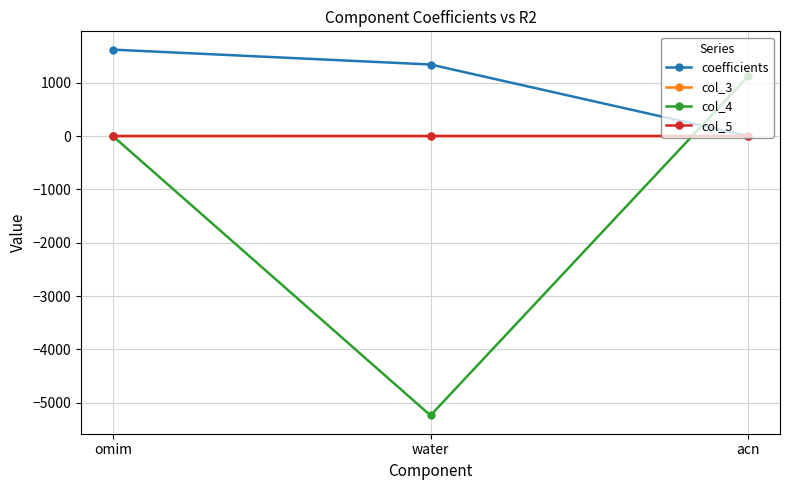

True or false: coefficients has a value of -0.0 at acn.

True